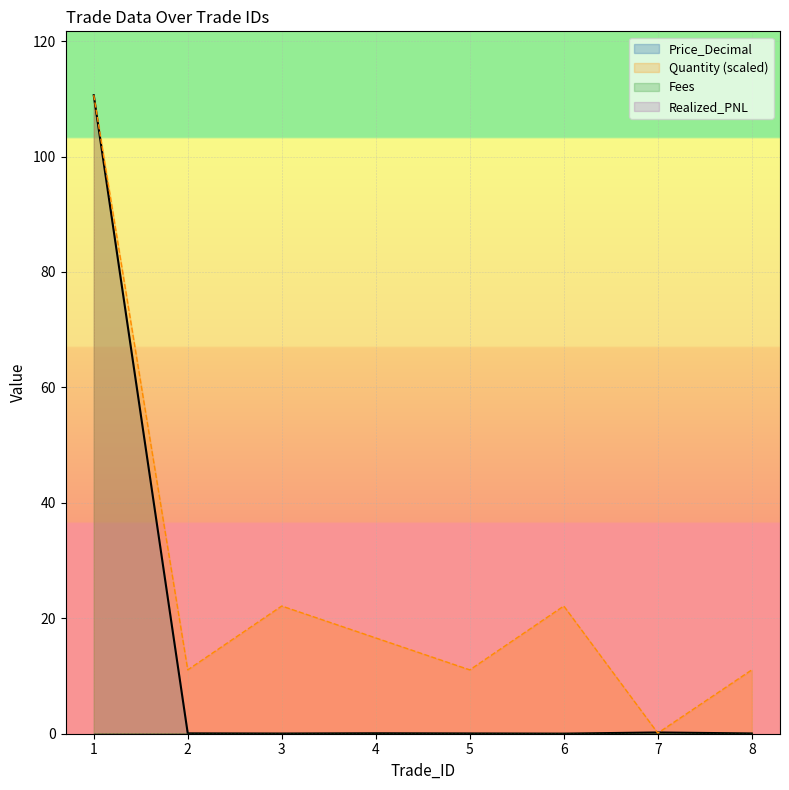

What is the lowest value of the Quantity series?

0.1